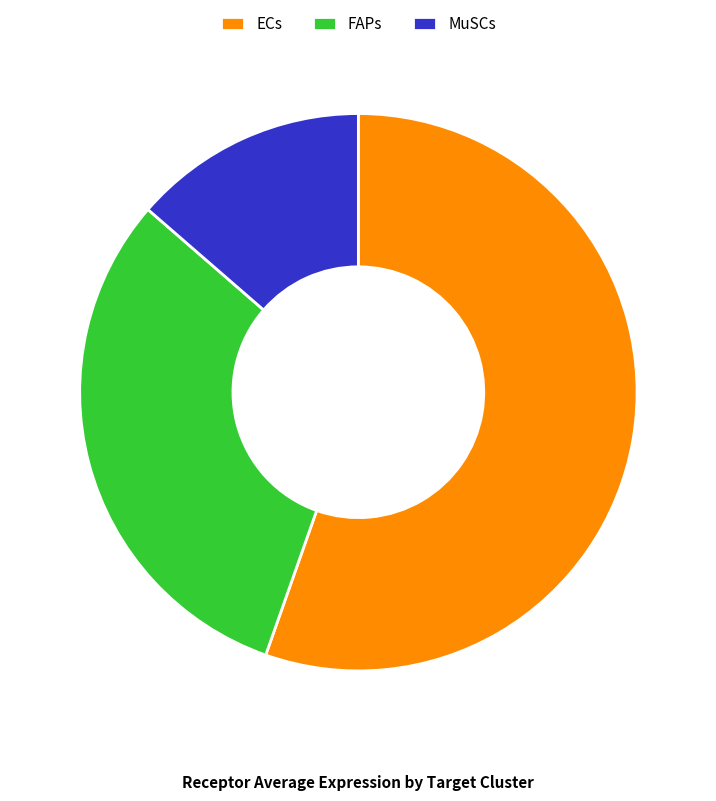

What is the majority slice?

ECs